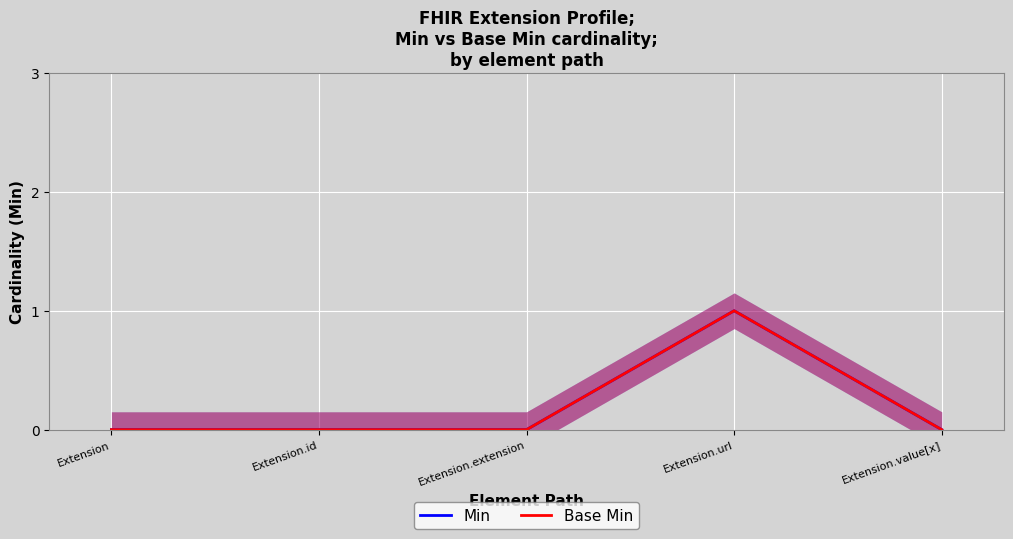

What is the label of the 5th point from the left?

Extension.value[x]